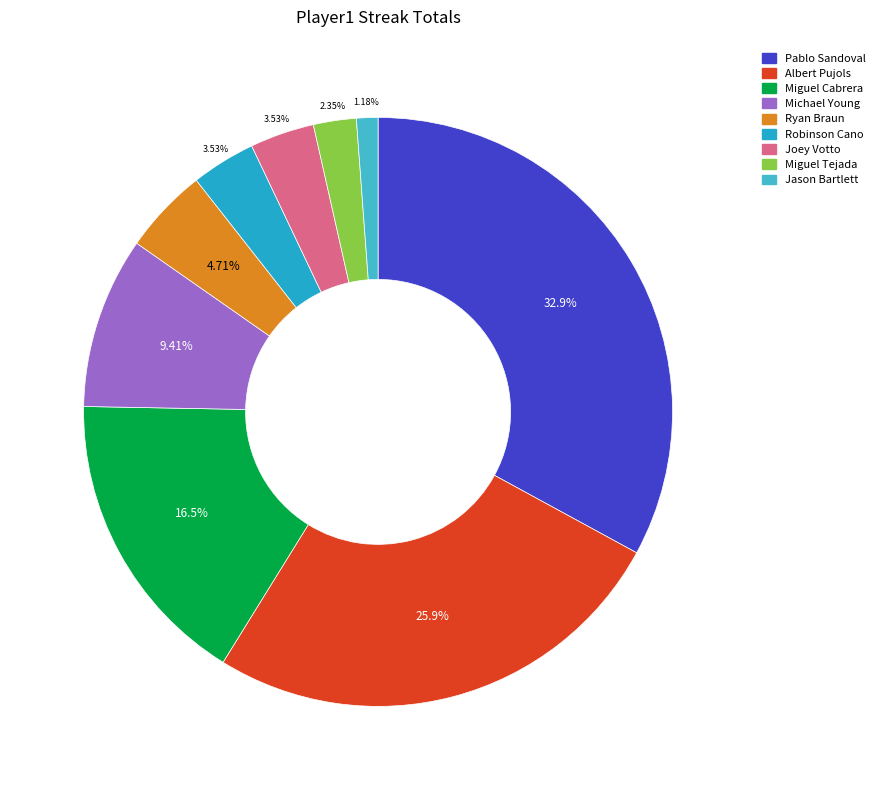

To the nearest percent, what is the difference between the largest and smallest slice percentages?

32%